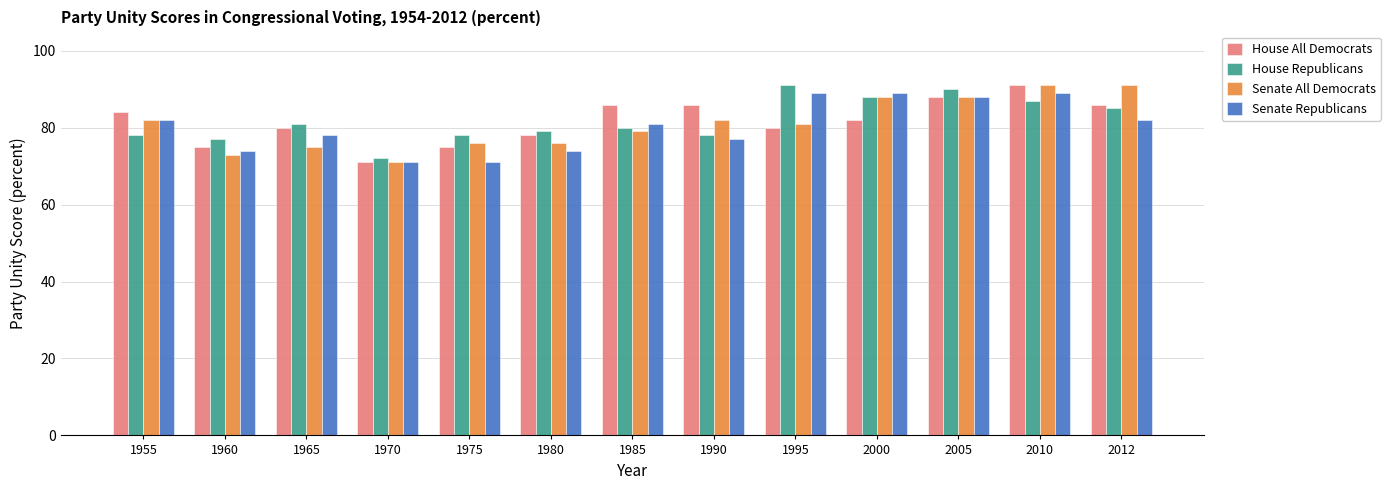

What are all the series names shown in the legend?

House All Democrats, House Republicans, Senate All Democrats, Senate Republicans